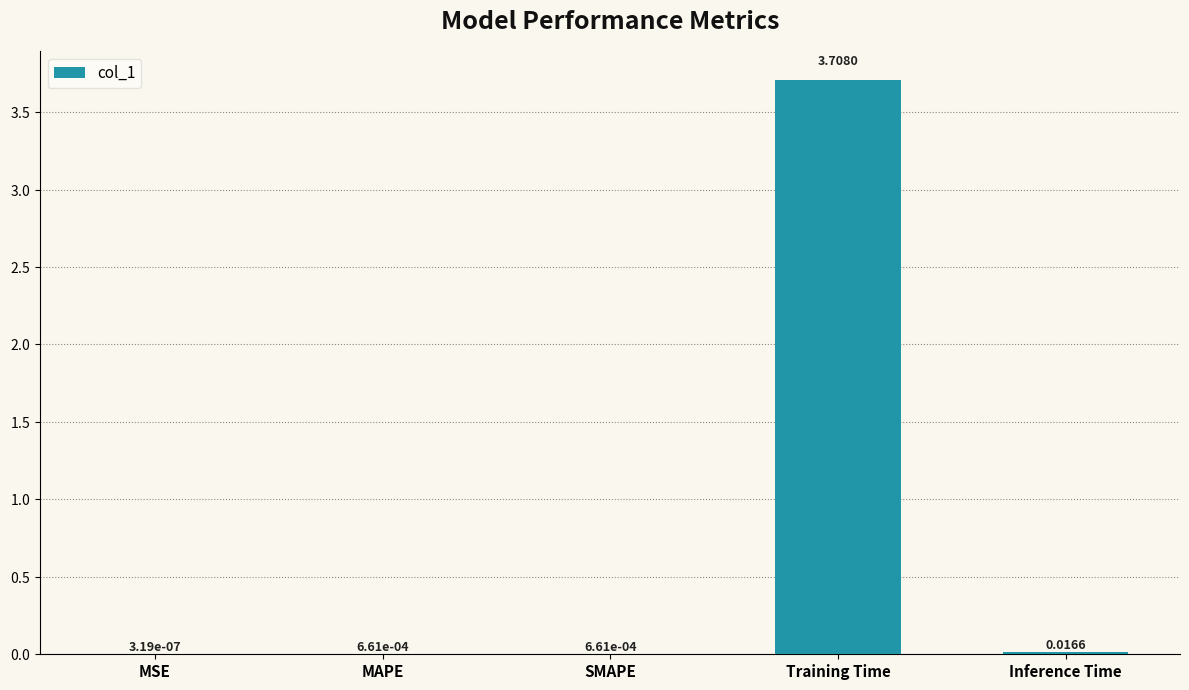

Are the bars horizontal?

No